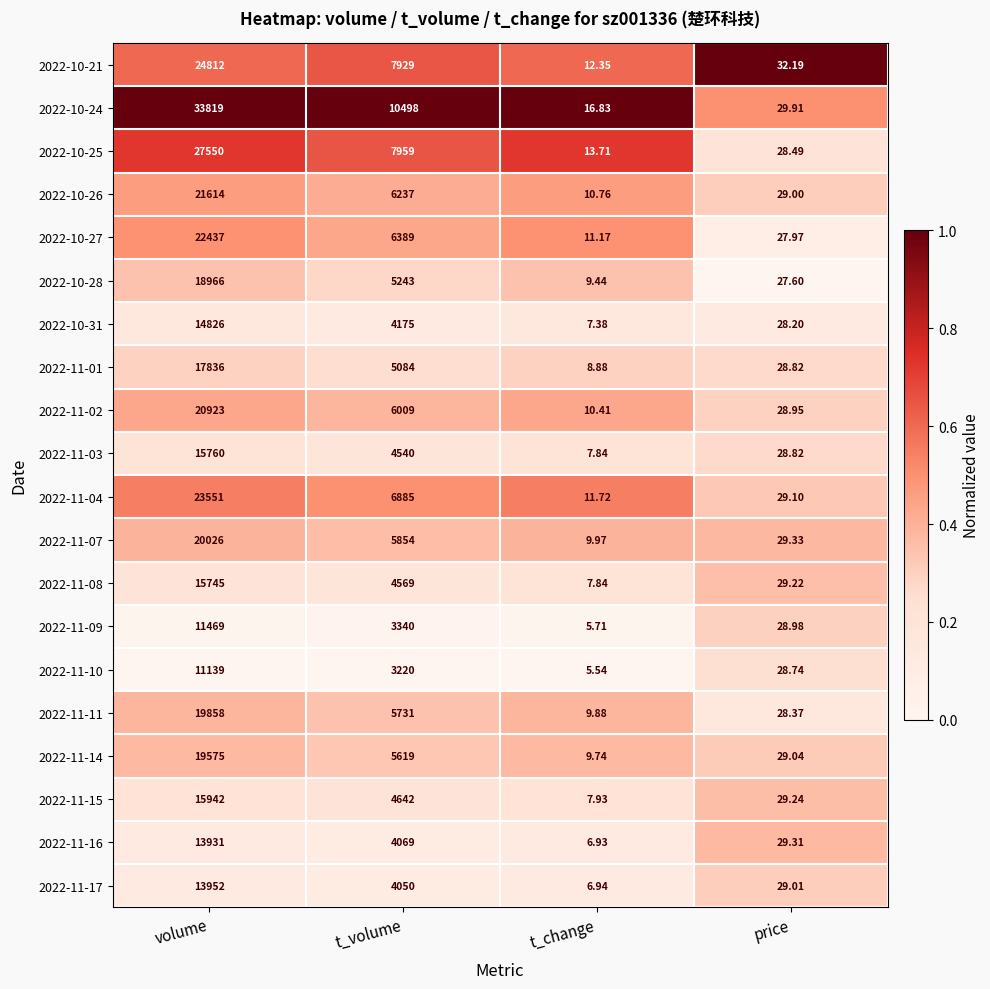

Is the value of 2022-11-14 at t_change greater than the value of 2022-11-02 at t_volume?

No